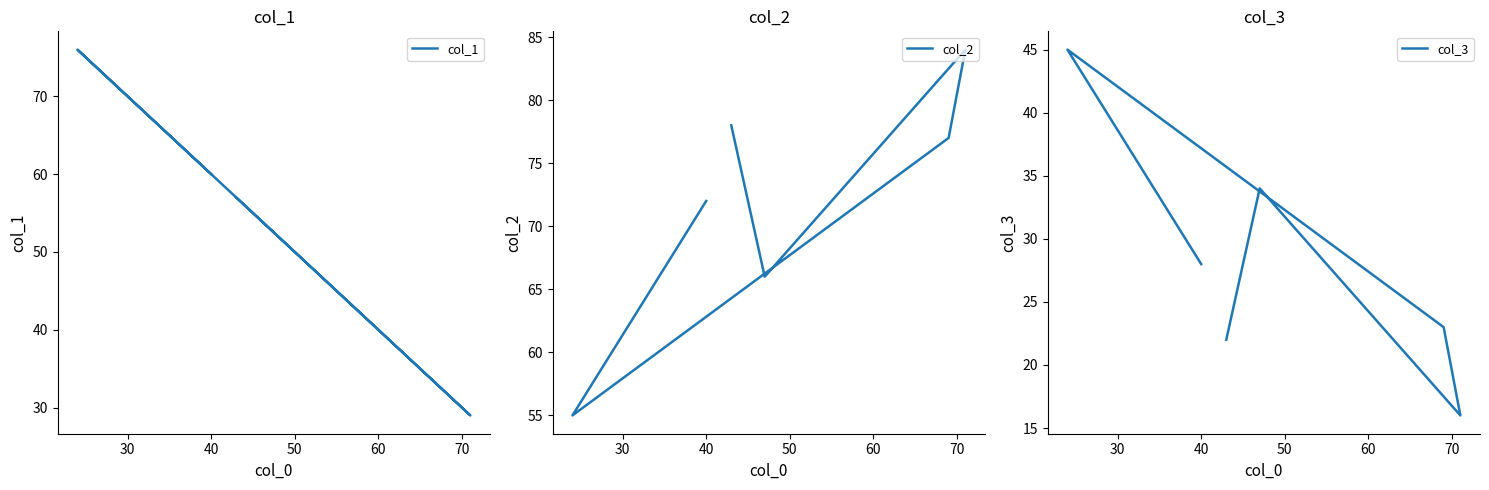

What value does the col_2 series have at 70, to the nearest 10?

80